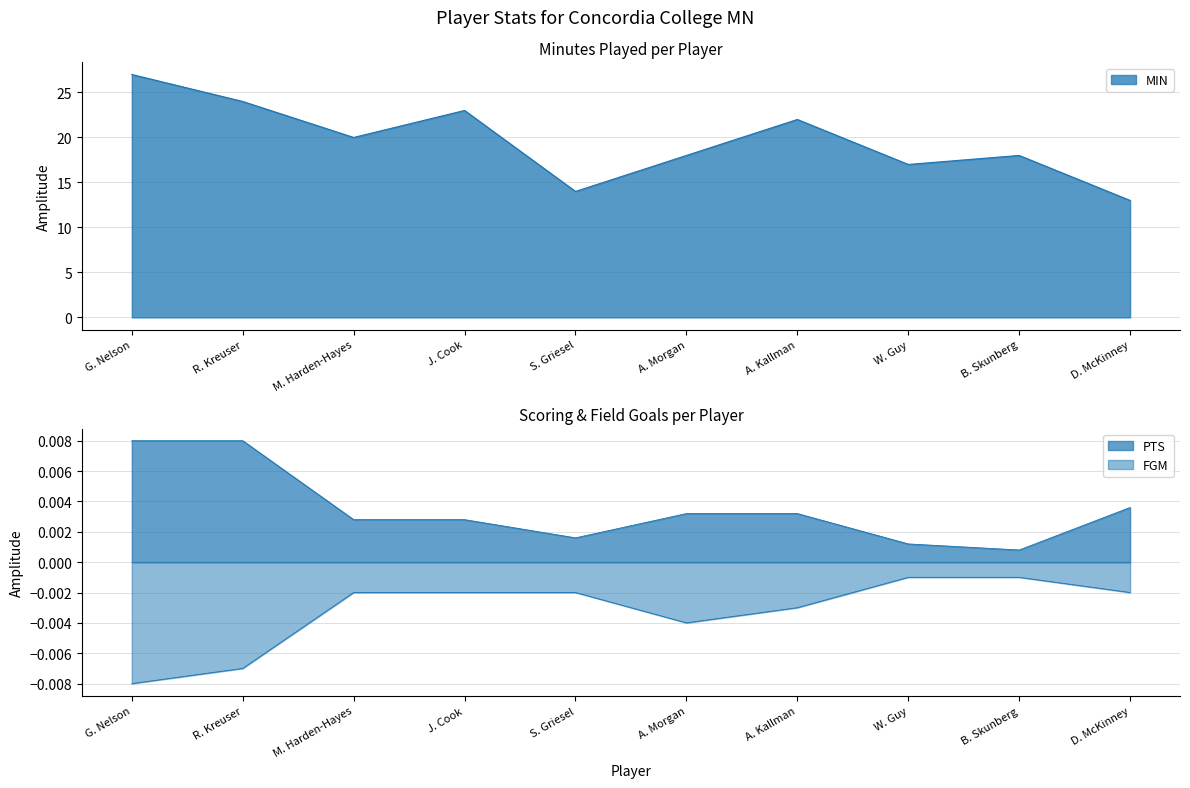

What is the difference between the MIN values at A. Kallman and S. Griesel?

8.0